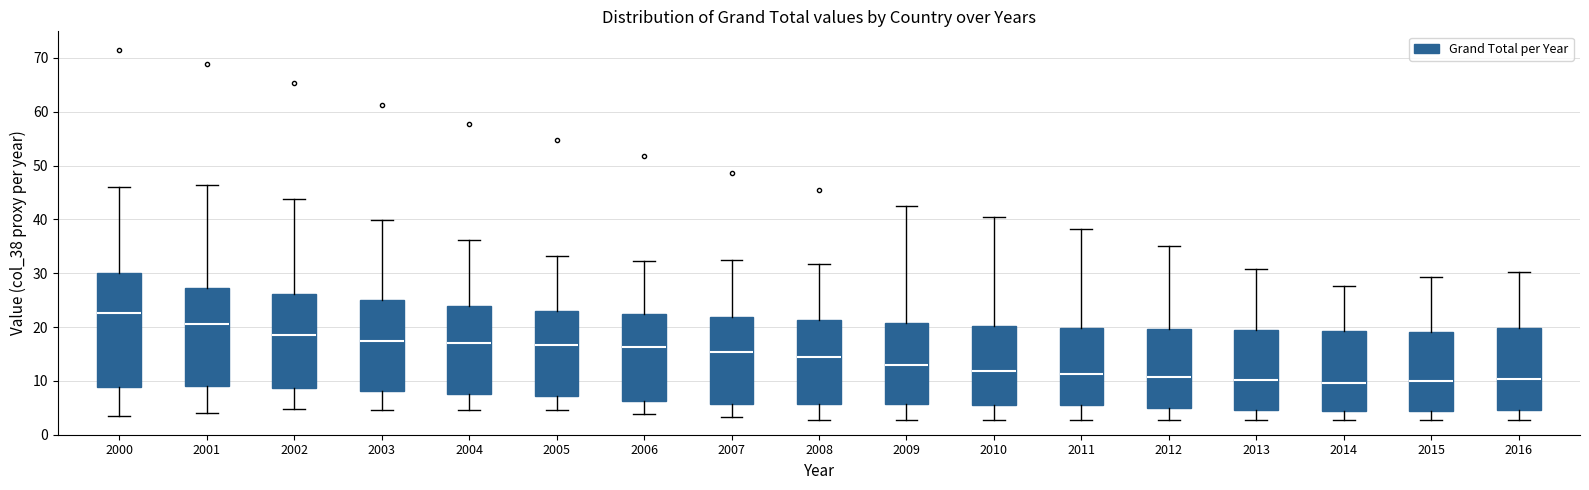

Where does the upper whisker of the box at x = 2008 end on the y-axis? The values are not printed on the chart, so give them approximately, as read against the axis.

32